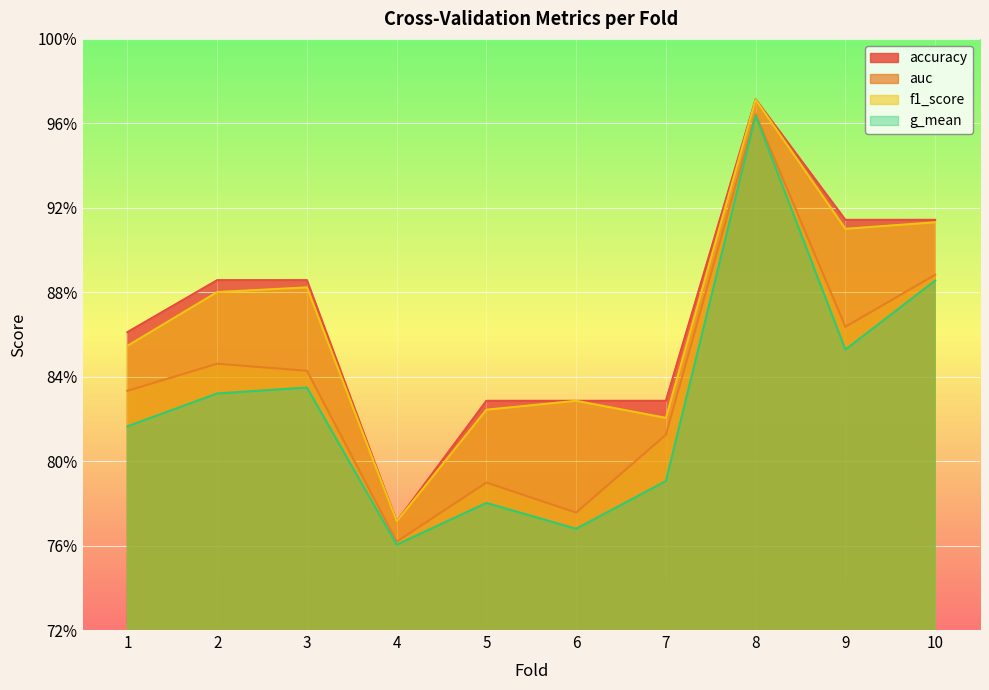

Reading left to right, transcribe all the data shown in this chart.

accuracy: 0.9	0.9	0.9	0.8	0.8	0.8	0.8	1.0	0.9	0.9
auc: 0.8	0.8	0.8	0.8	0.8	0.8	0.8	1.0	0.9	0.9
f1_score: 0.9	0.9	0.9	0.8	0.8	0.8	0.8	1.0	0.9	0.9
g_mean: 0.8	0.8	0.8	0.8	0.8	0.8	0.8	1.0	0.9	0.9